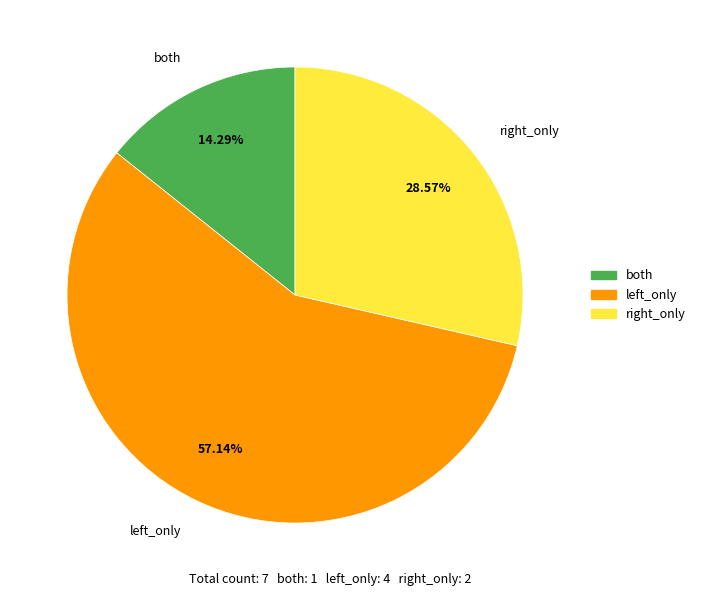

Is left_only the majority of the pie?

Yes